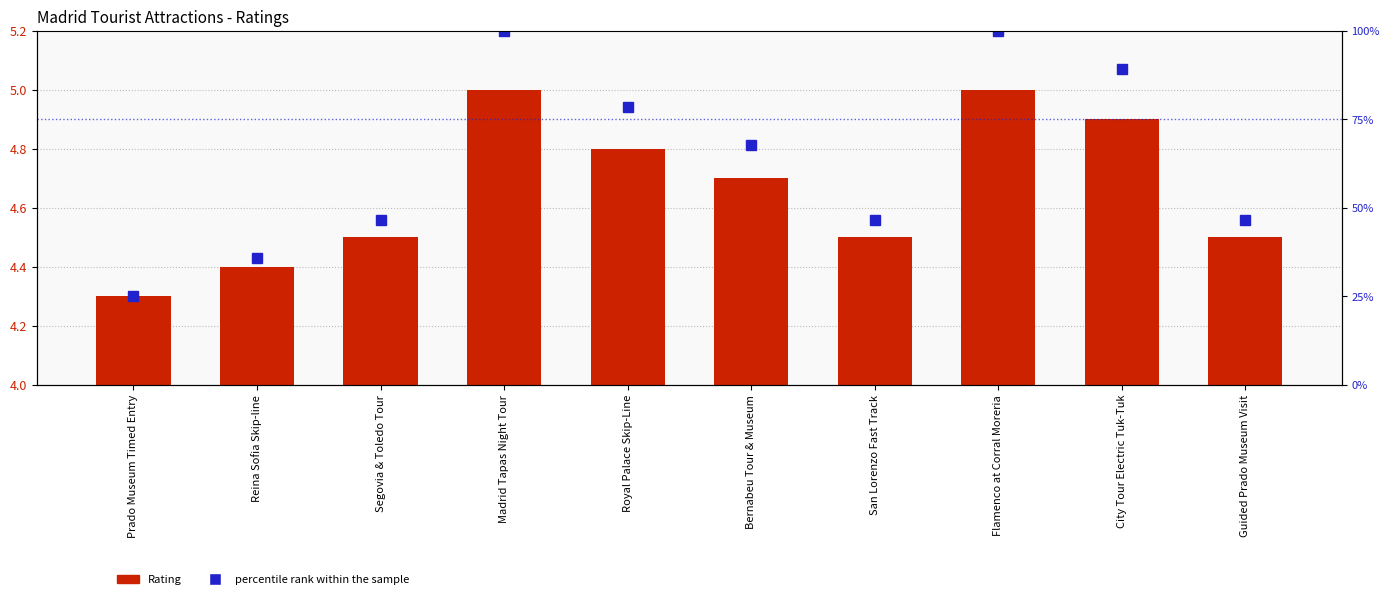

What is the total value across all series at Reina Sofia Skip-line?

40.1